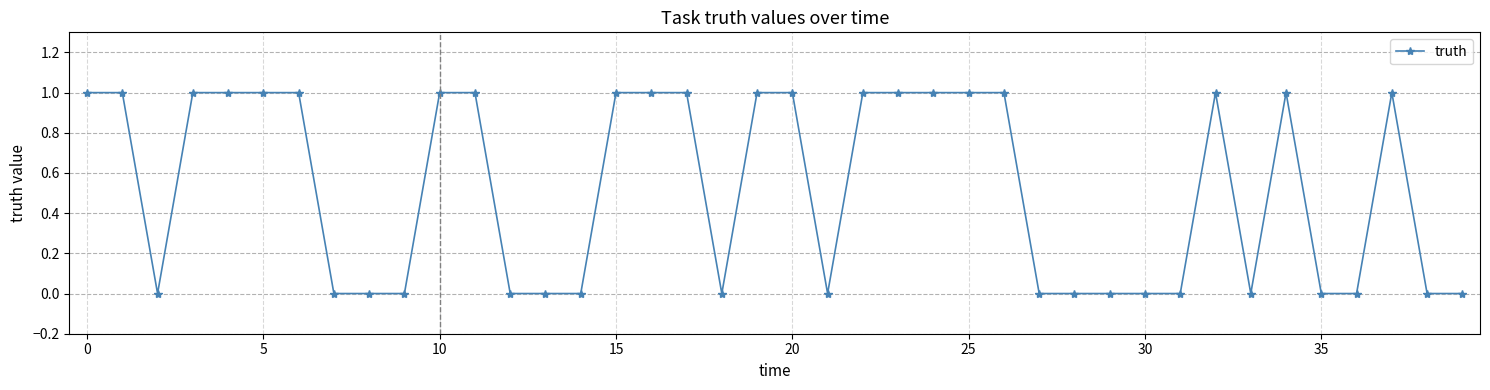

What is the sum of all values?

21